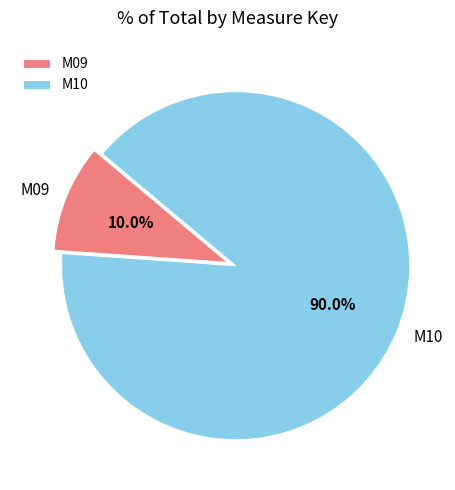

Approximately how many times larger is the value at M10 compared to M09?

9.0